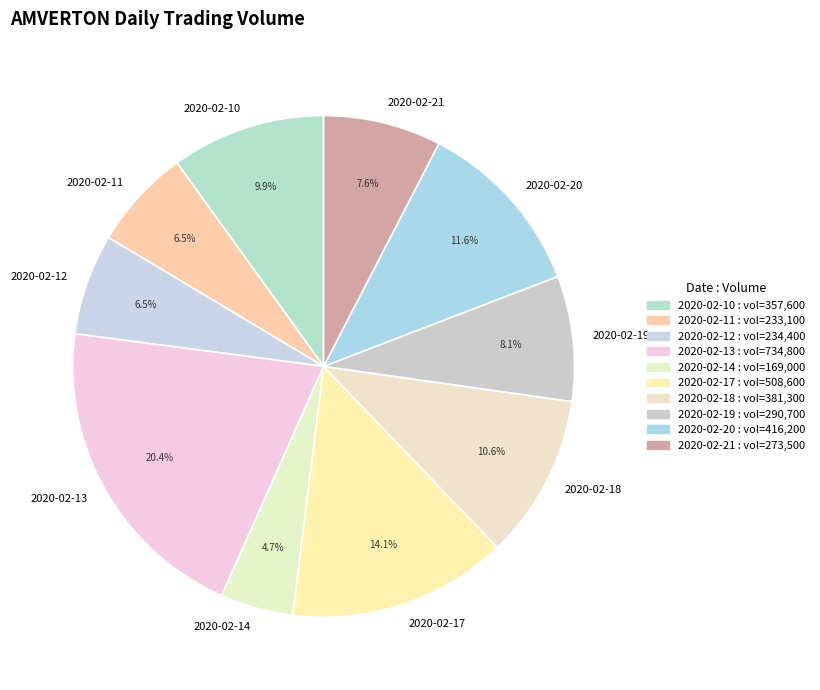

Is there any slice that represents more than half of the pie?

No